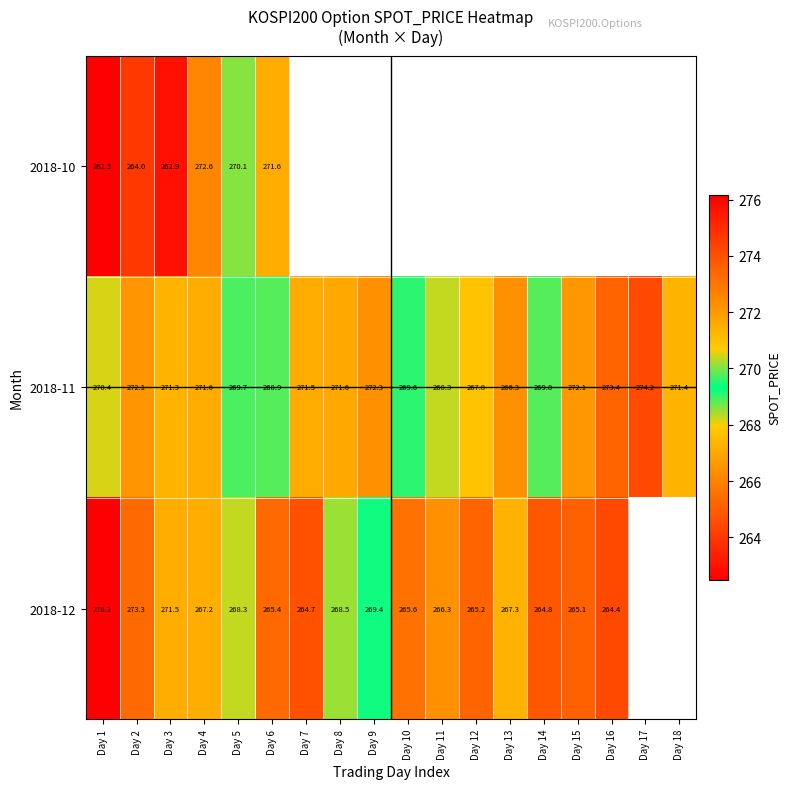

At how many categories does at least one series exceed 274?

2